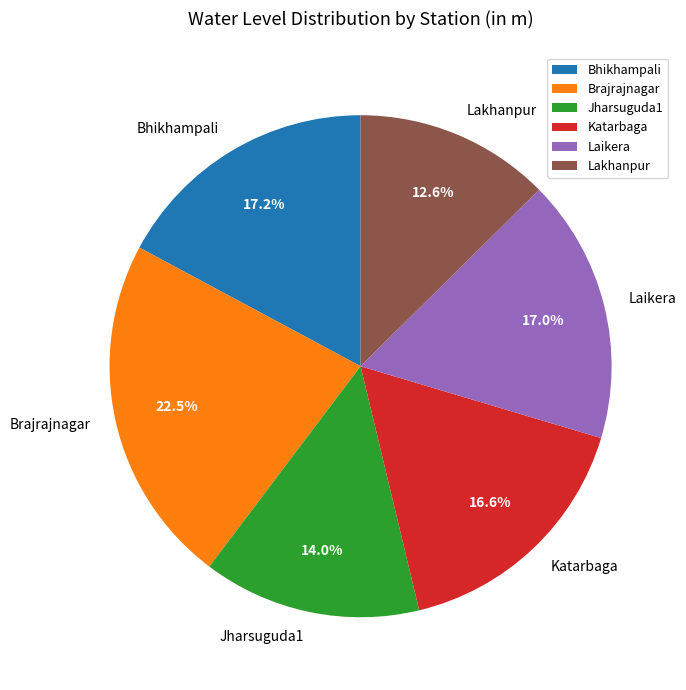

To the nearest percent, what is the combined percentage of Lakhanpur and Brajrajnagar?

35%